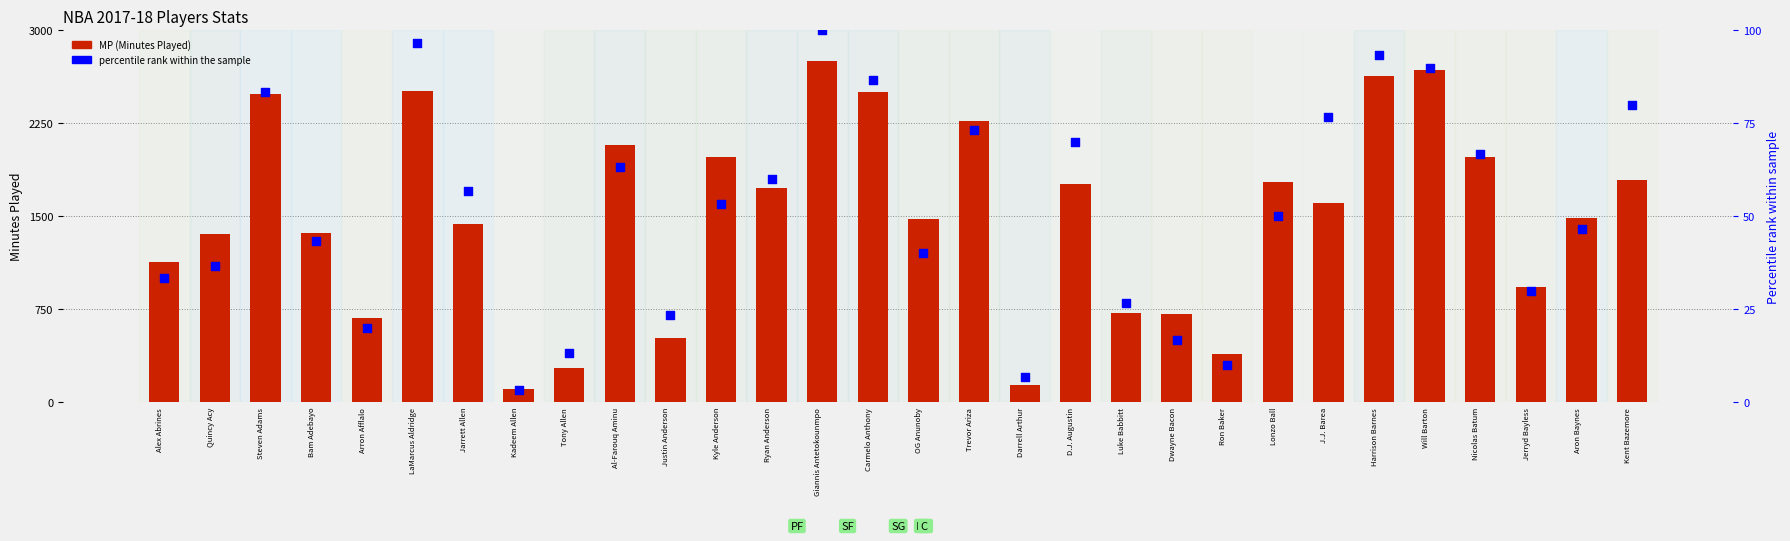

At how many categories does at least one series exceed 897?

22